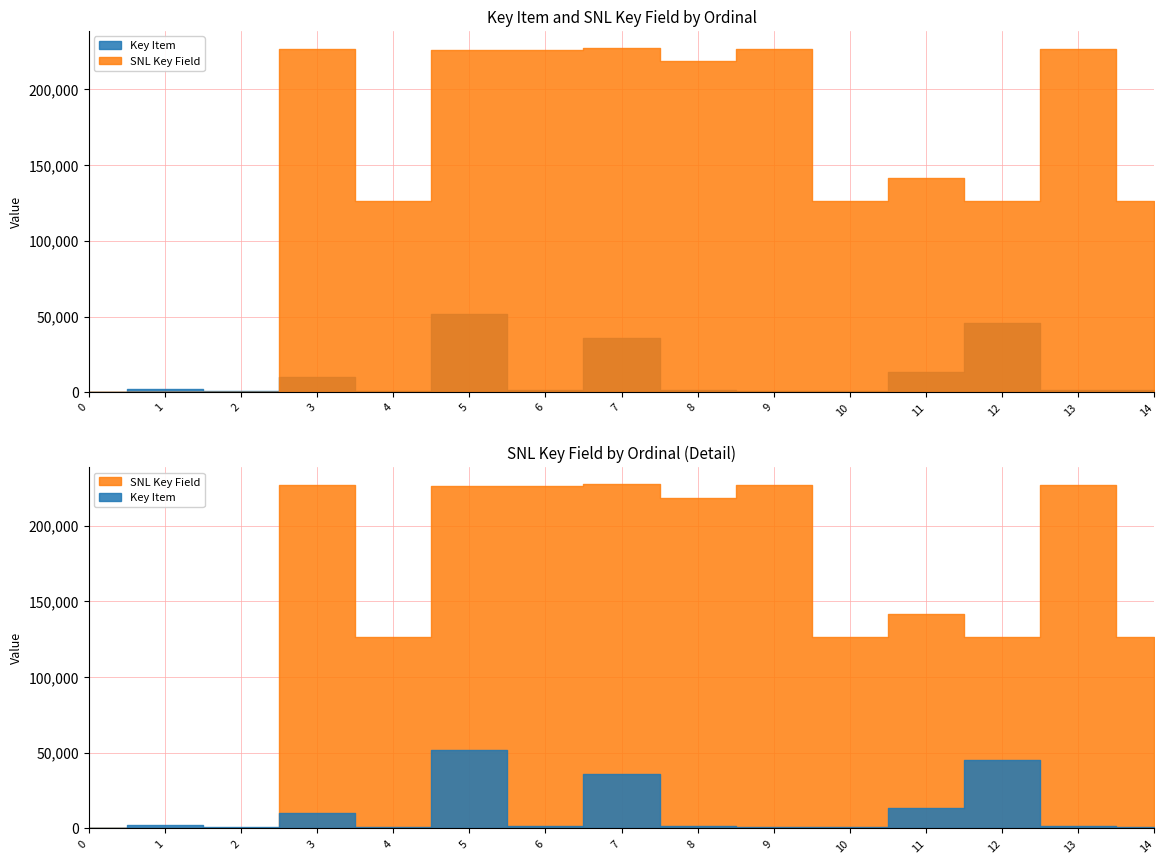

Reading right to left, what are all the values shown in this chart?

Key Item: 1290	1371	45440	13447	1104	1014	1372	35767	1344	51511	1102	10117	742	2175	0
SNL Key Field: 126459	226709	126472	141645	126468	226909	218471	227201	226132	226151	126380	226430	0	0	0